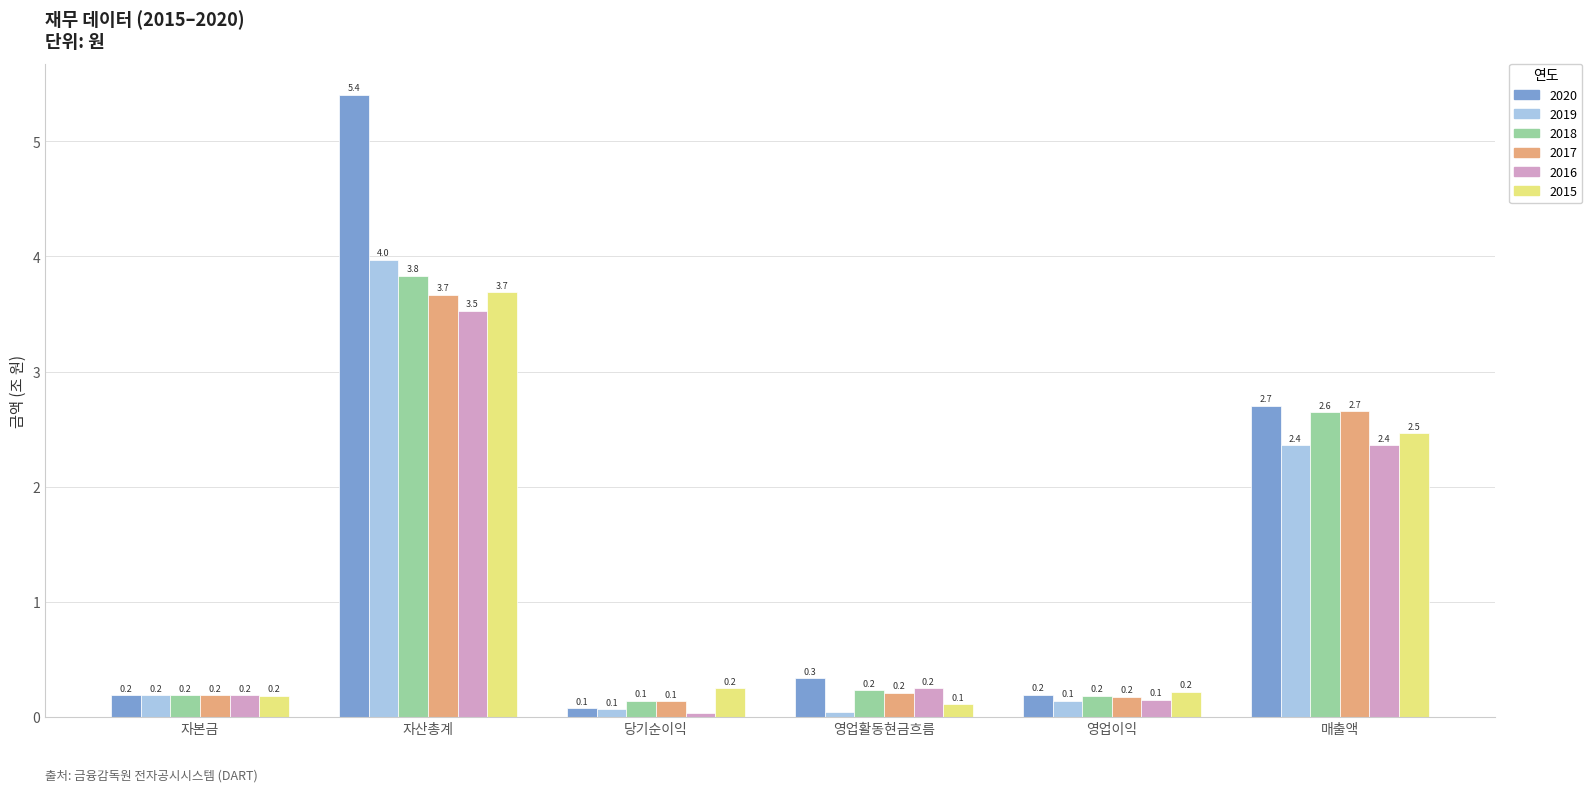

Read the 2019 value at 영업이익.

0.1